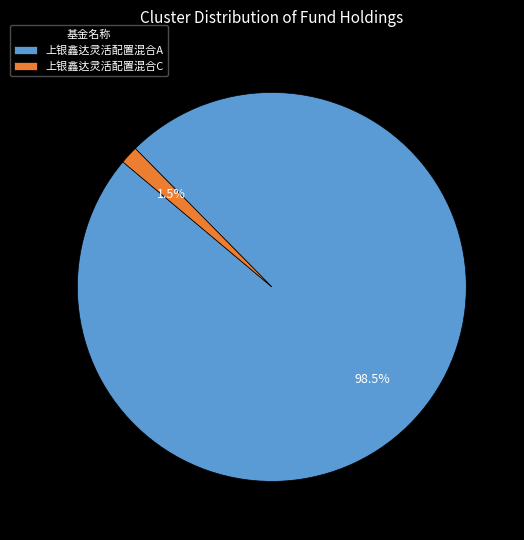

Is 上银鑫达灵活配置混合A the majority of the pie?

Yes